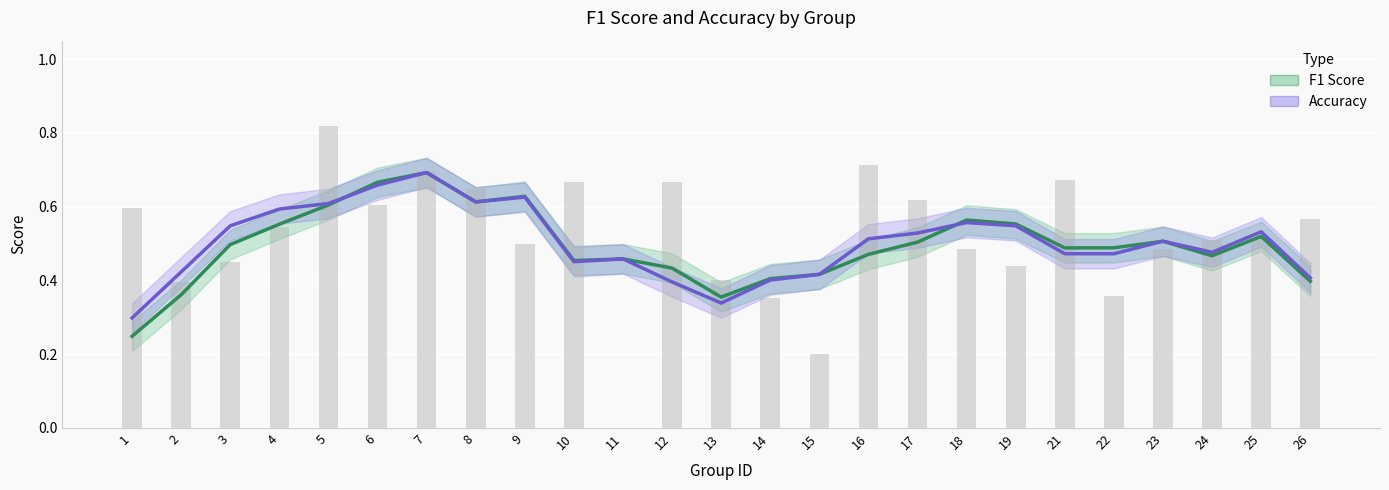

What is the maximum value for F1 Score?

0.7